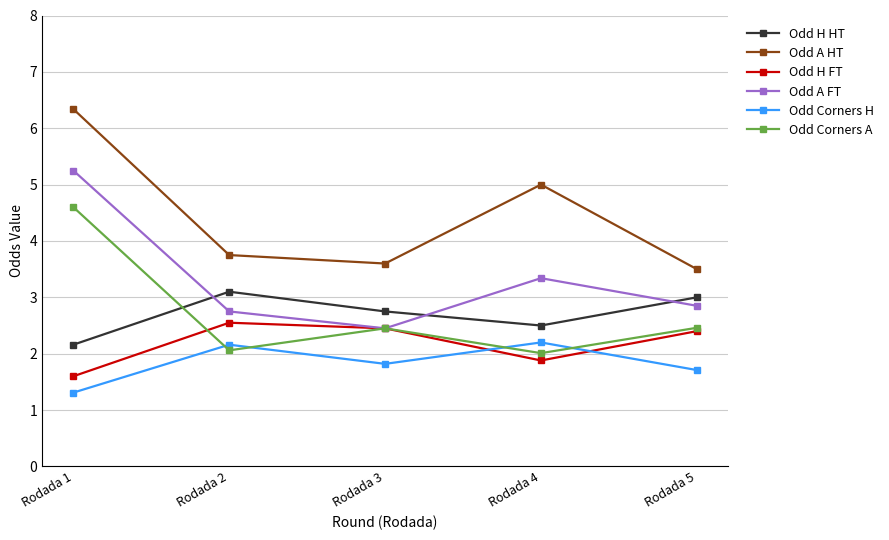

How many lines are shown in the chart?

6